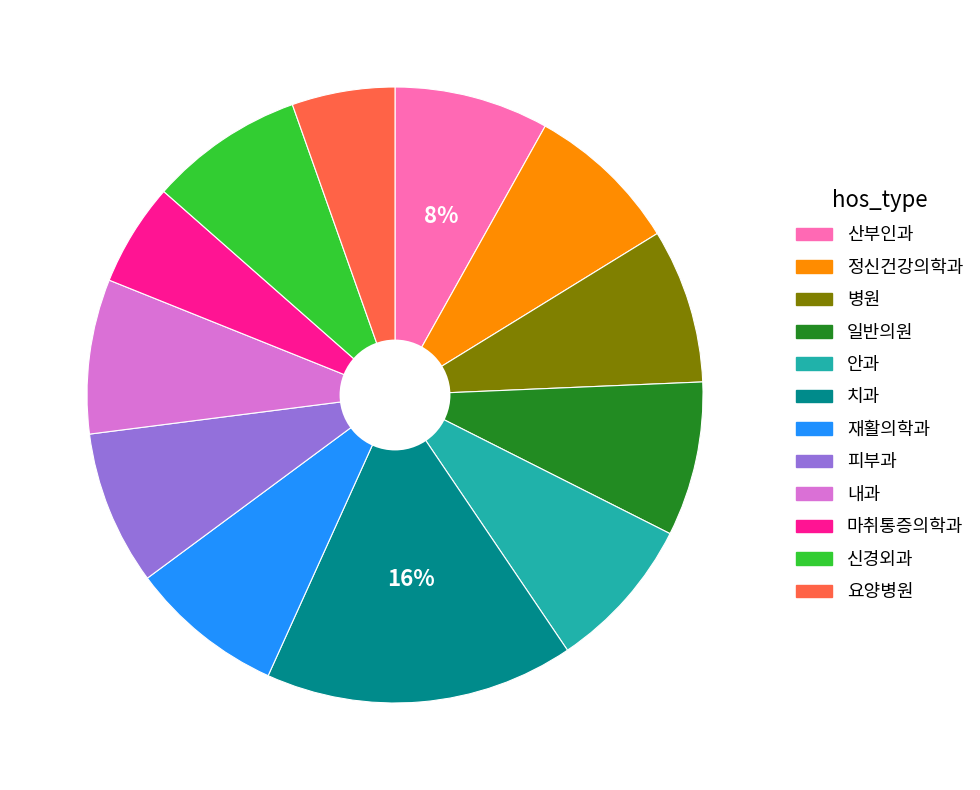

What percentage is the 일반의원 slice, to the nearest percent?

8%